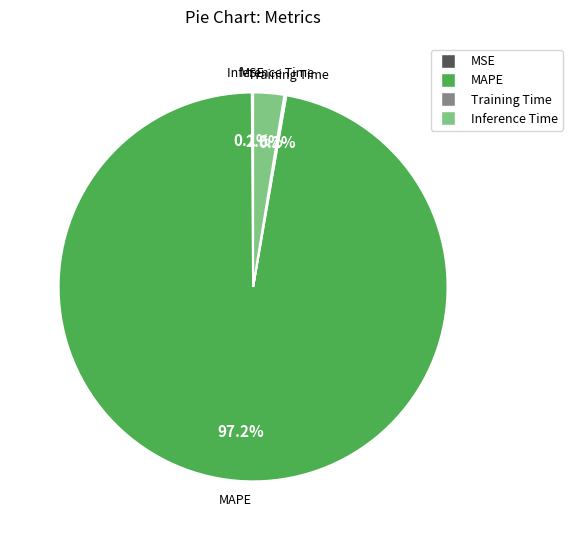

Which category has the biggest portion of the pie?

MAPE